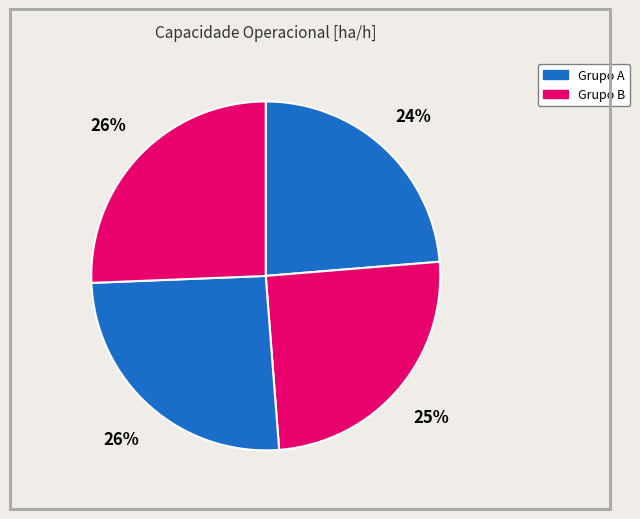

Is there any slice that represents more than half of the pie?

No